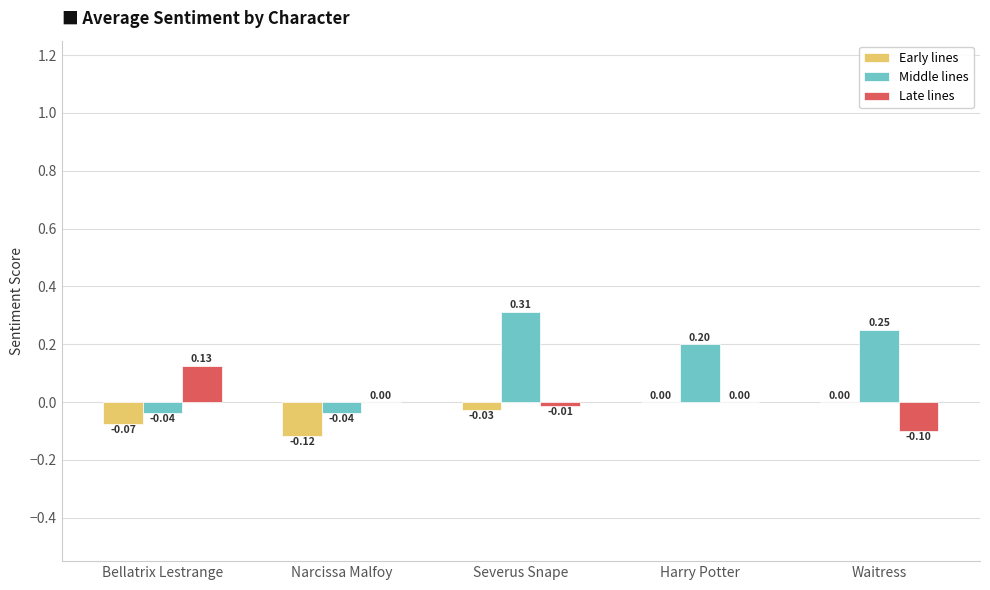

At which label does Late lines first exceed 0?

Bellatrix Lestrange